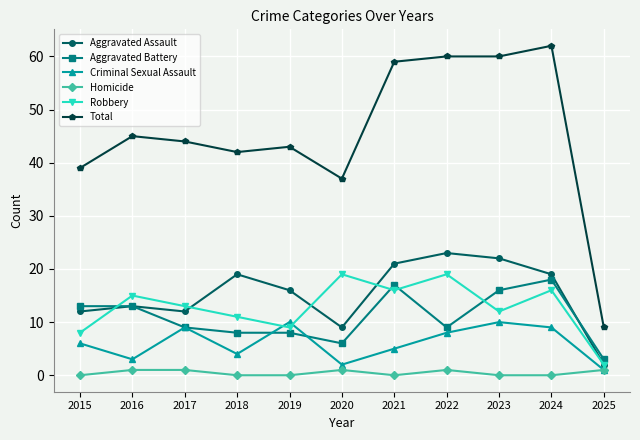

At 2023, list the series in order from largest to smallest.

Total, Aggravated Assault, Aggravated Battery, Robbery, Criminal Sexual Assault, Homicide